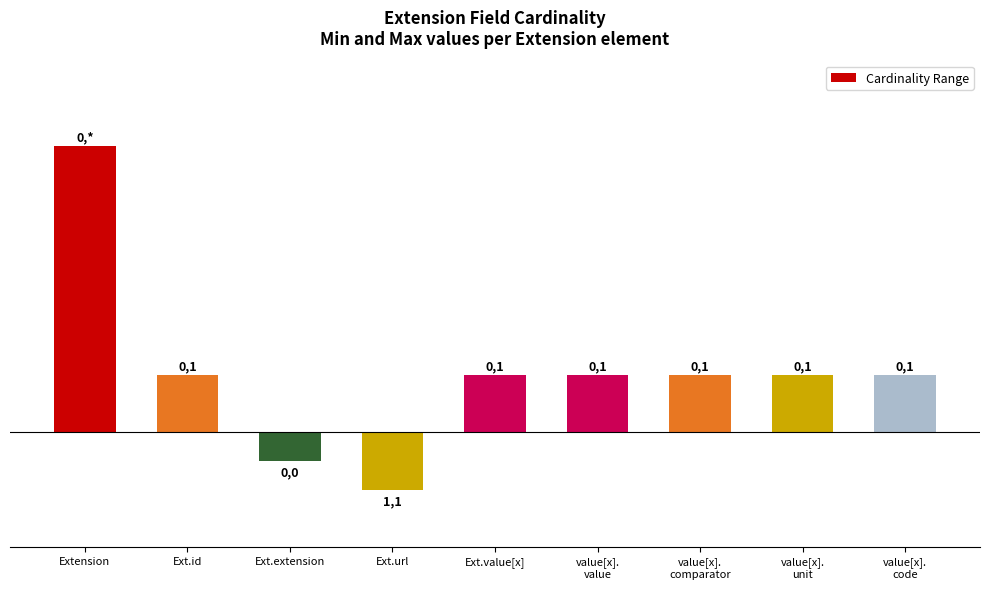

What is the label of the 5th bar from the left?

Ext.value[x]